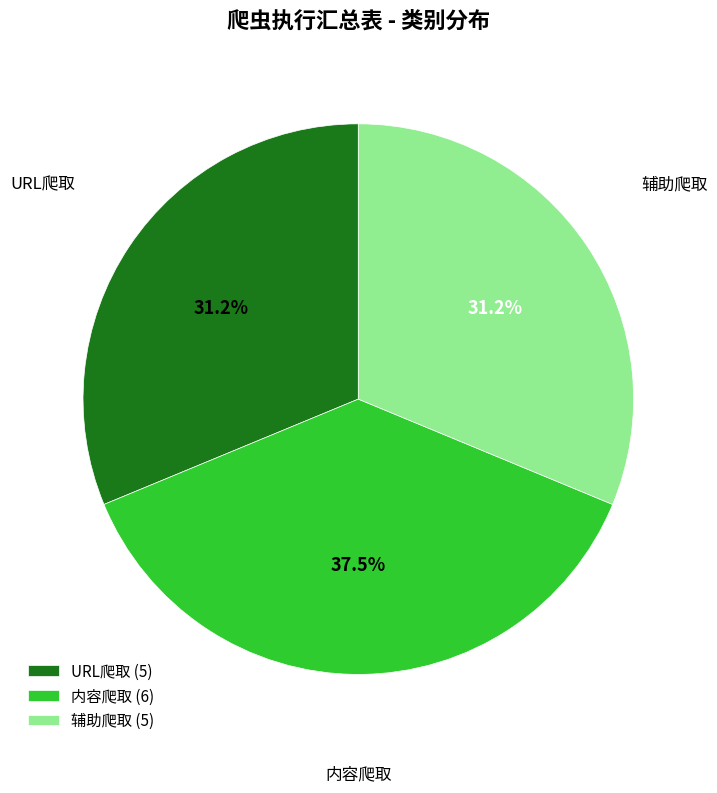

Combined, do 辅助爬取 (5) and URL爬取 (5) account for over 50%?

Yes